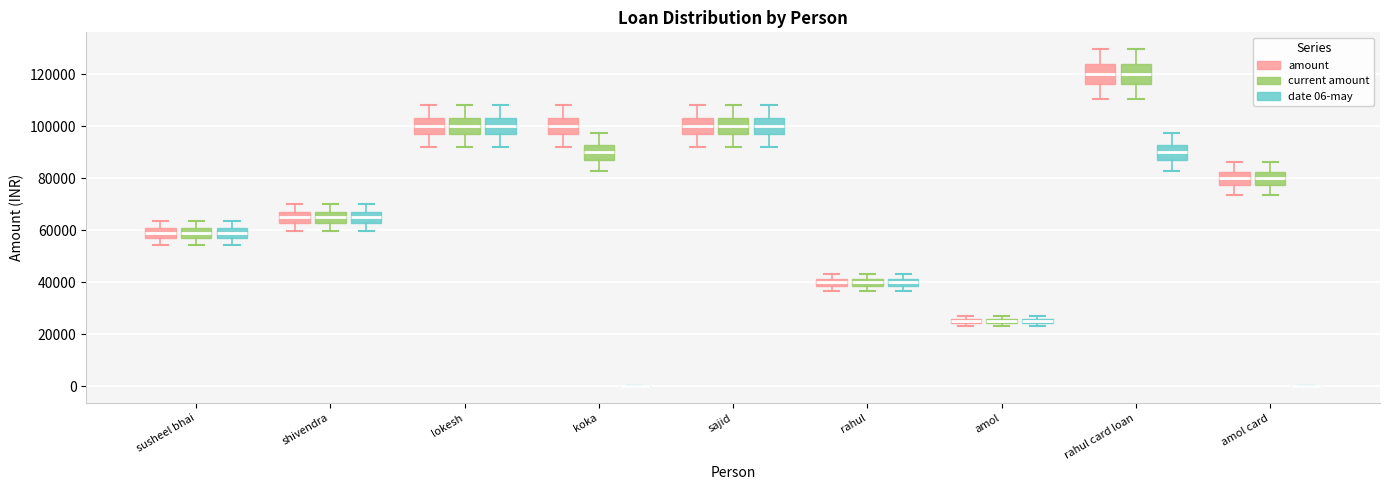

Where does the median line of the box for rahul card loan (amount) sit on the y-axis? The values are not printed on the chart, so give them approximately, as read against the axis.

120000